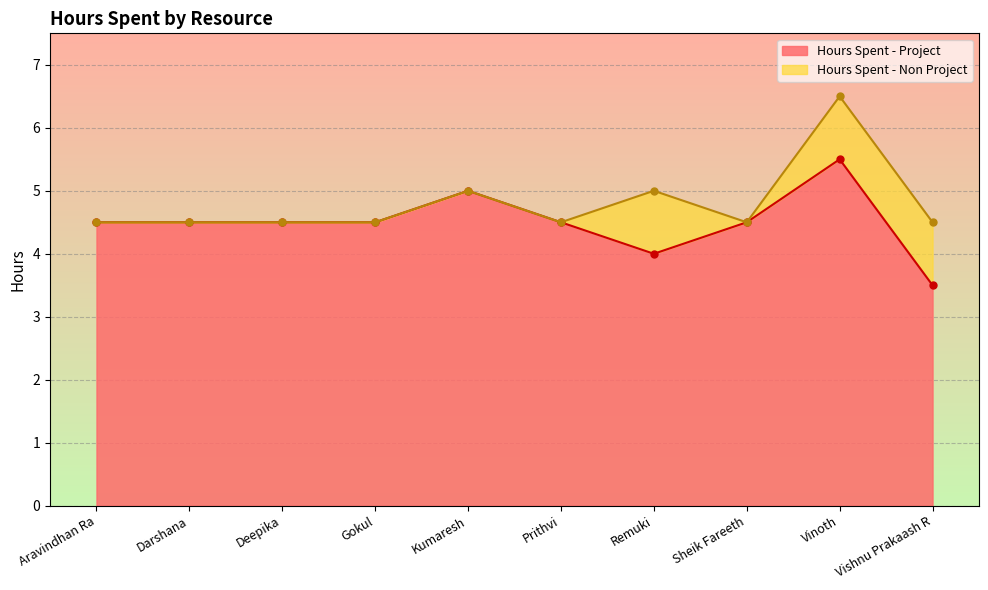

Which has a higher value, Vinoth or Sheik Fareeth?

Vinoth